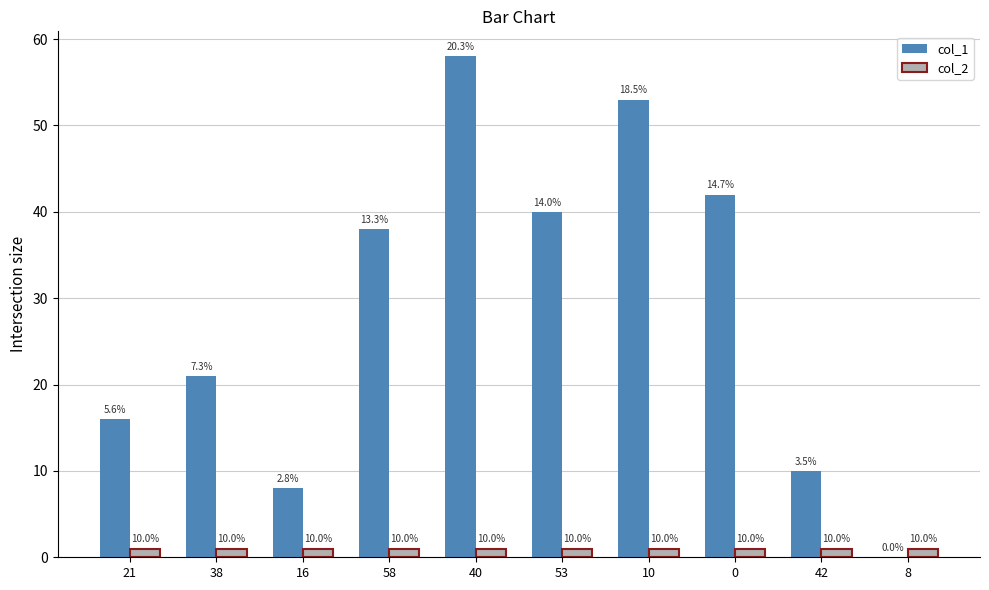

At which category is the sum across all series the highest?

40